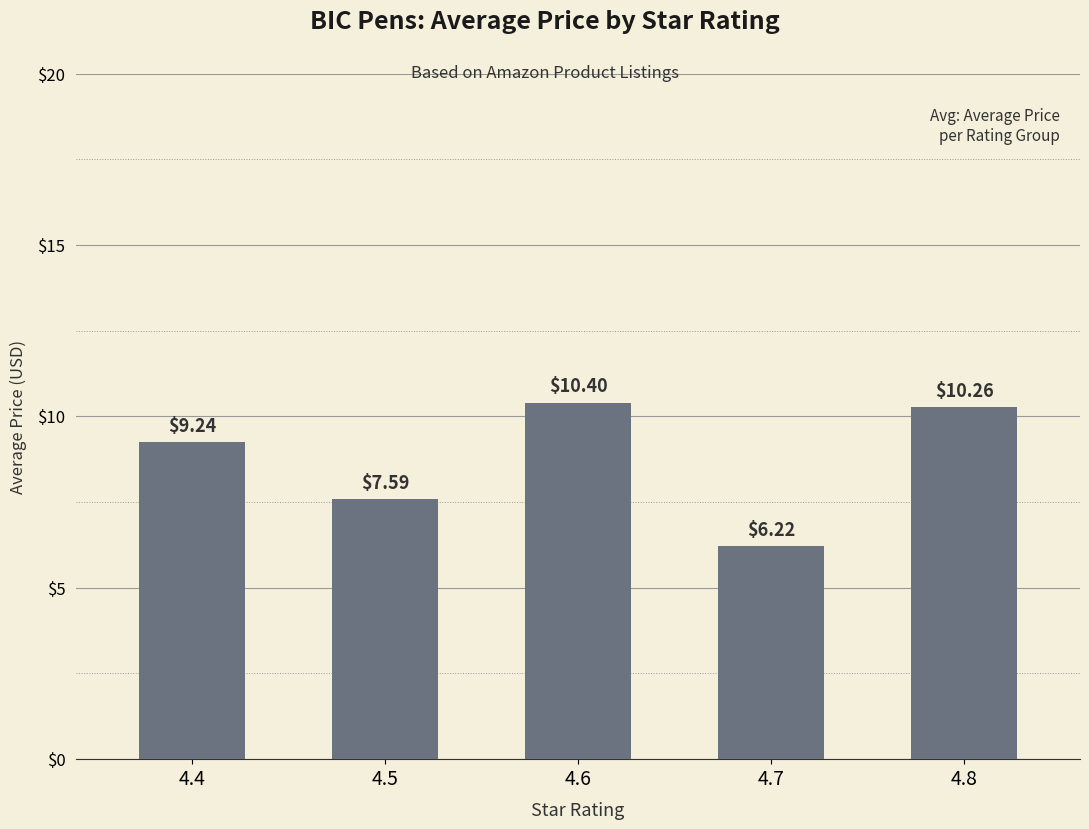

Does the chart contain stacked bars?

No